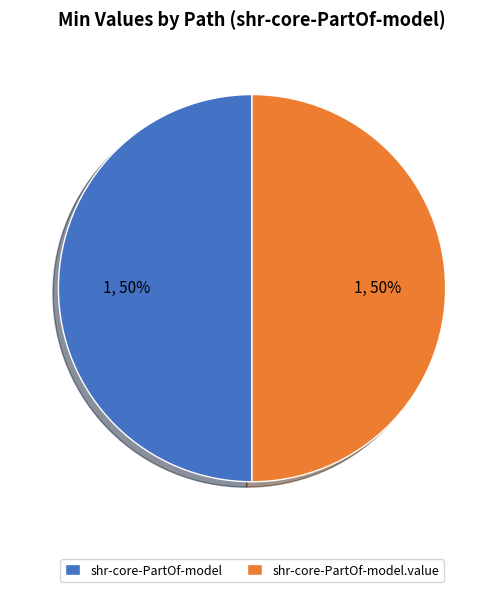

To the nearest percent, what is the average slice percentage?

50%